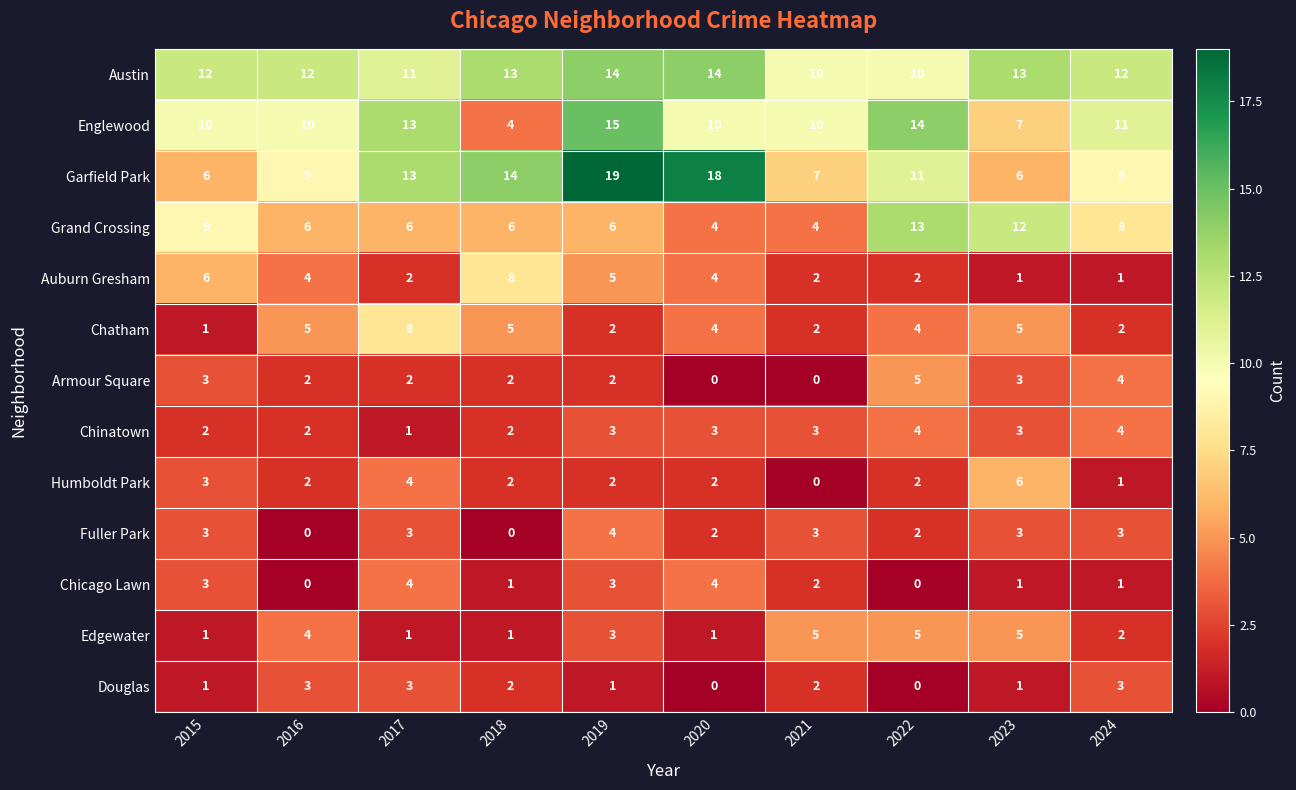

Which series has the widest spread of values?

Garfield Park